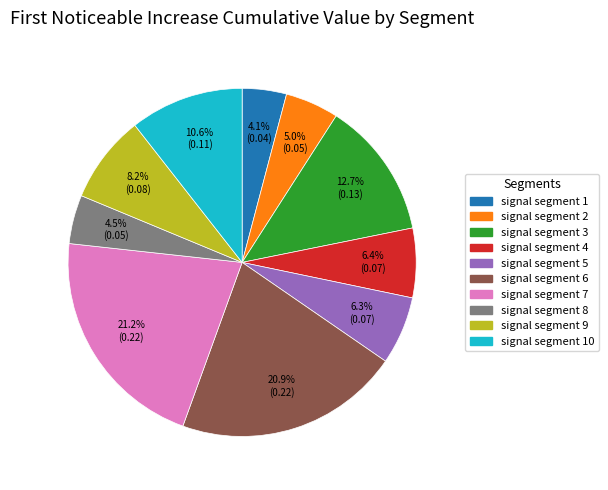

Is there a majority slice in this chart?

No